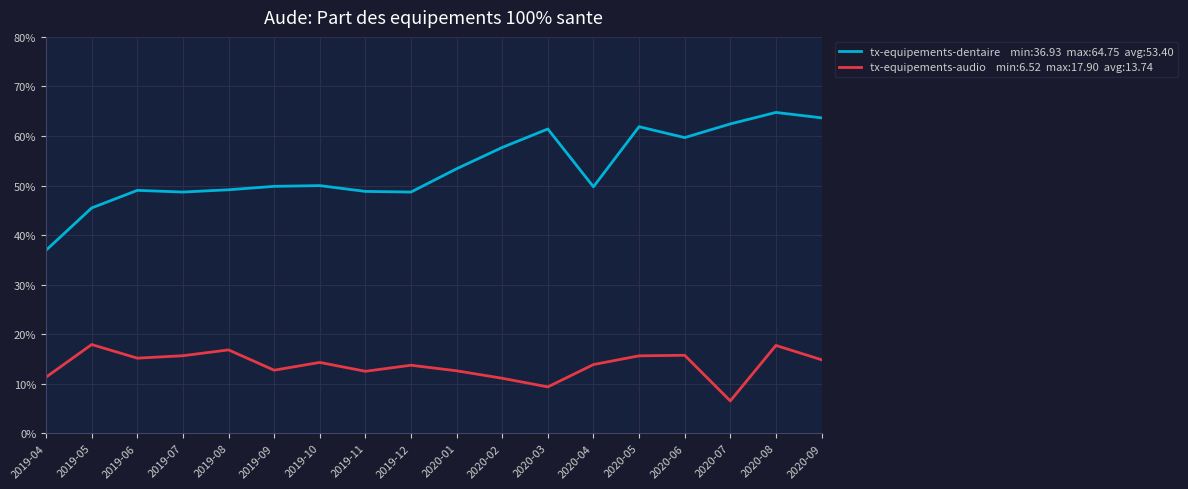

What position from the left is 2019-11?

8